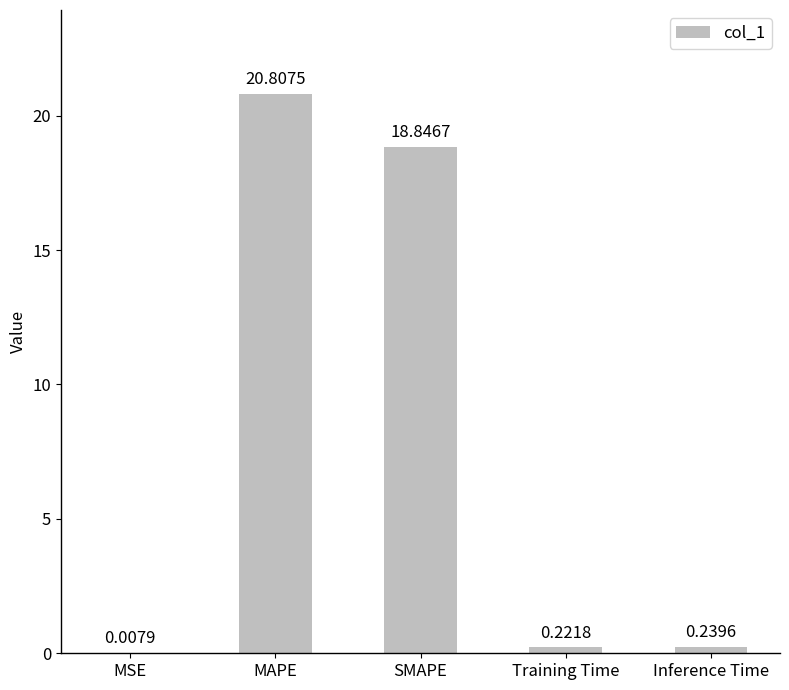

Are the bars horizontal?

No